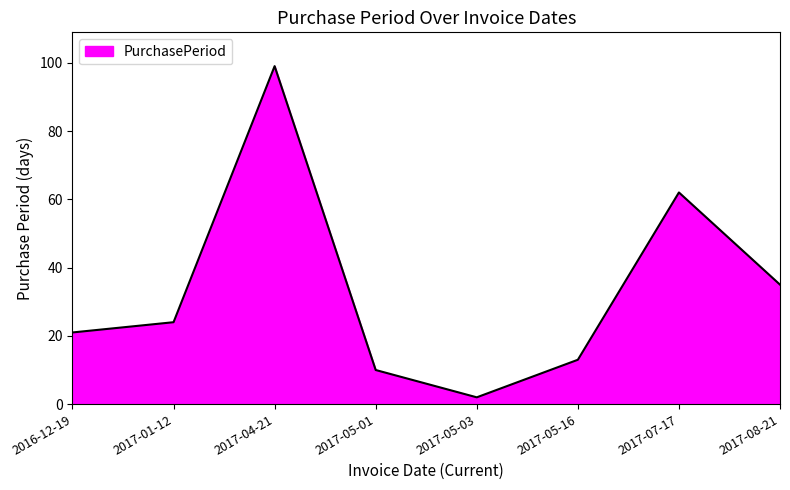

List the labels in order of value, smallest first.

2017-05-03, 2017-05-01, 2017-05-16, 2016-12-19, 2017-01-12, 2017-08-21, 2017-07-17, 2017-04-21